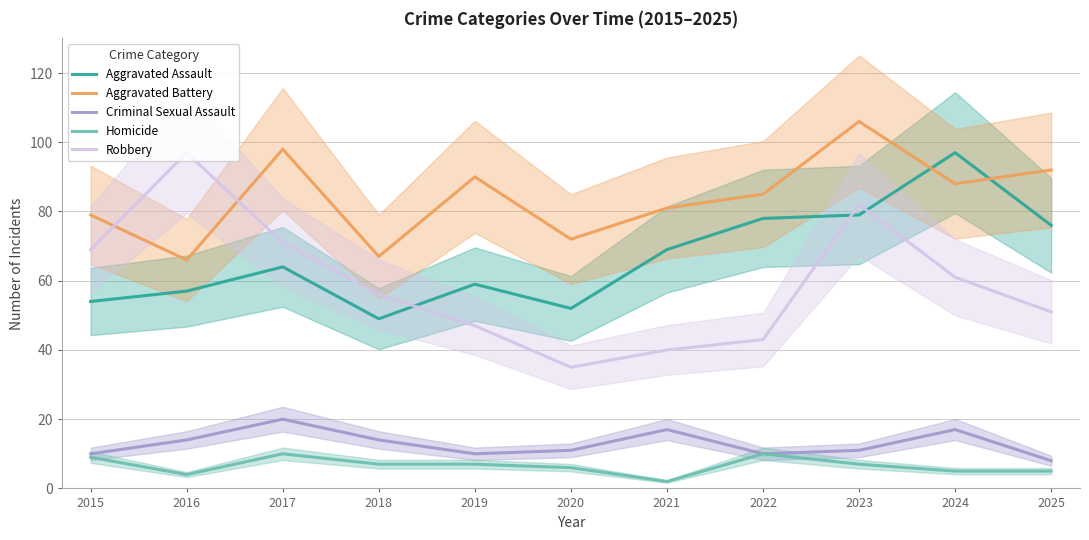

Reading right to left, extract all data points from this chart.

Aggravated Assault: 2025=76	2024=97	2023=79	2022=78	2021=69	2020=52	2019=59	2018=49	2017=64	2016=57	2015=54
Aggravated Battery: 2025=92	2024=88	2023=106	2022=85	2021=81	2020=72	2019=90	2018=67	2017=98	2016=66	2015=79
Criminal Sexual Assault: 2025=8	2024=17	2023=11	2022=10	2021=17	2020=11	2019=10	2018=14	2017=20	2016=14	2015=10
Homicide: 2025=5	2024=5	2023=7	2022=10	2021=2	2020=6	2019=7	2018=7	2017=10	2016=4	2015=9
Robbery: 2025=51	2024=61	2023=82	2022=43	2021=40	2020=35	2019=47	2018=56	2017=71	2016=97	2015=69